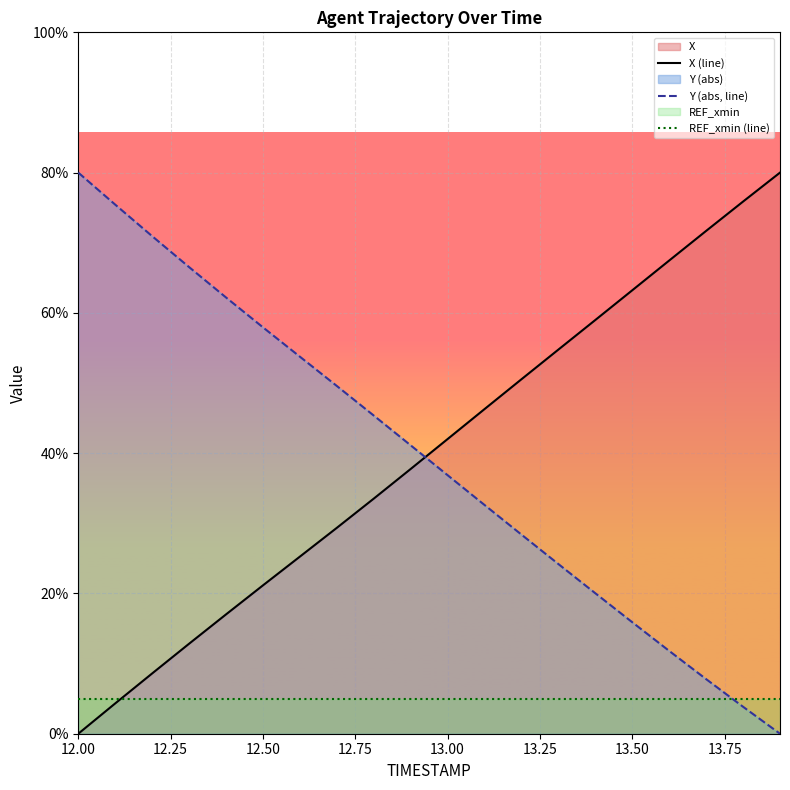

Where is REF_xmin (line) nearest to the value 5?

12.00